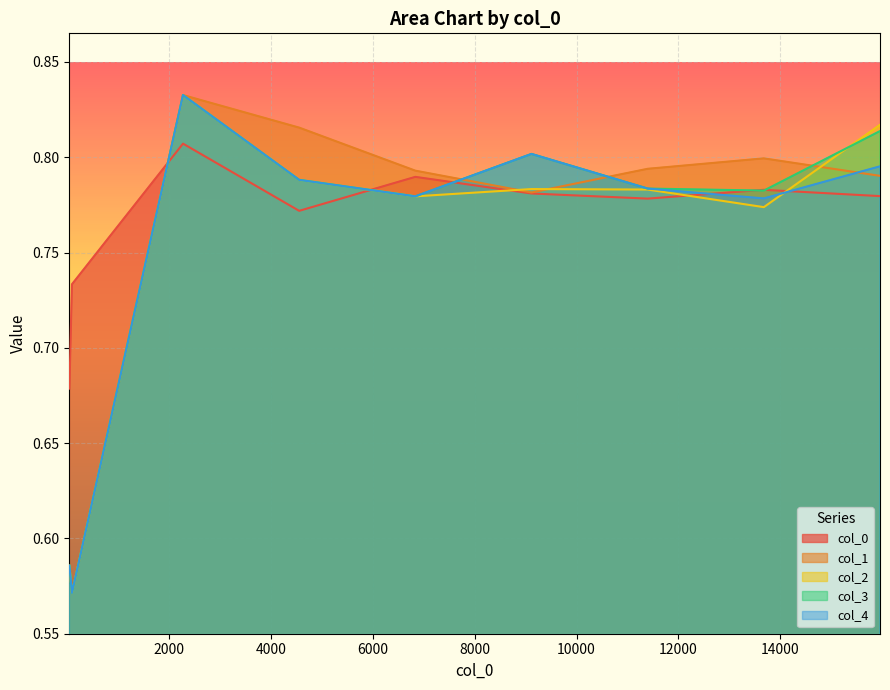

The 3 series shows 0.8 at 4558. True or false?

True